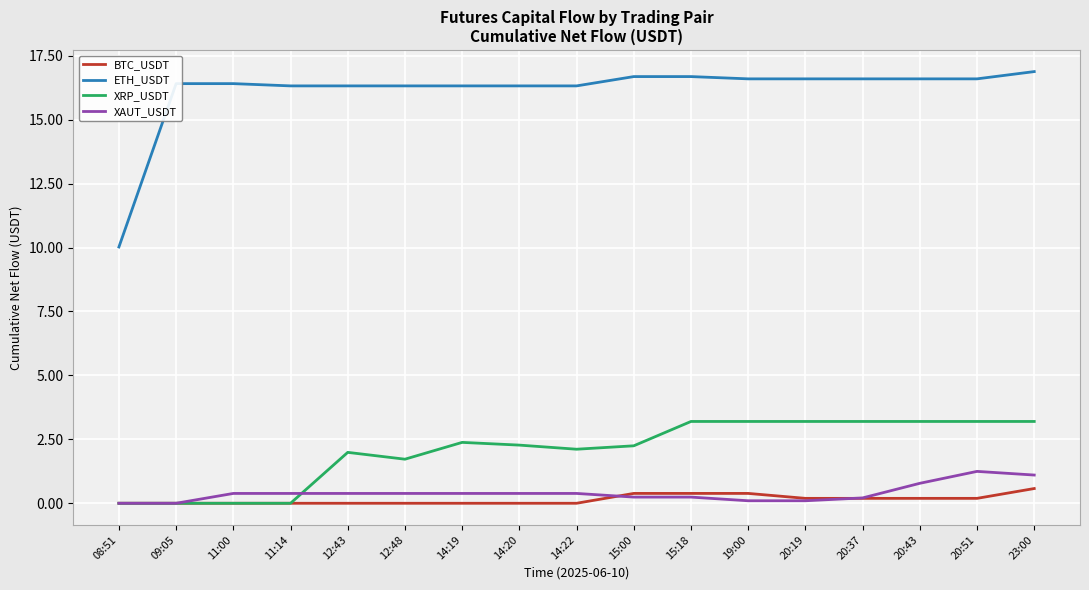

What is the sum of all XAUT_USDT values?

6.7